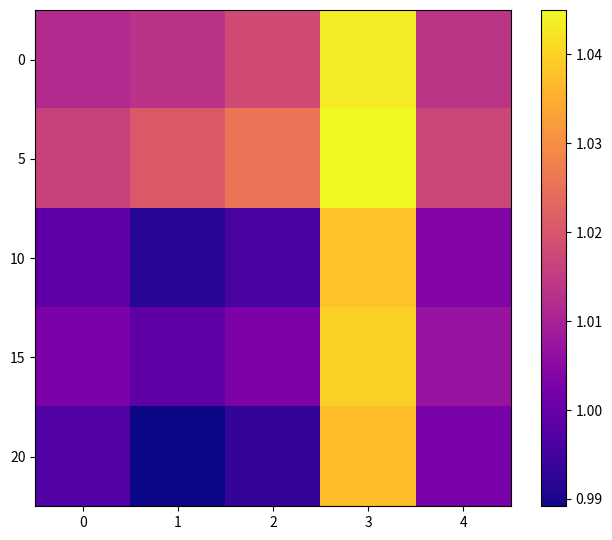

Which label corresponds to the largest value in the chart?

3